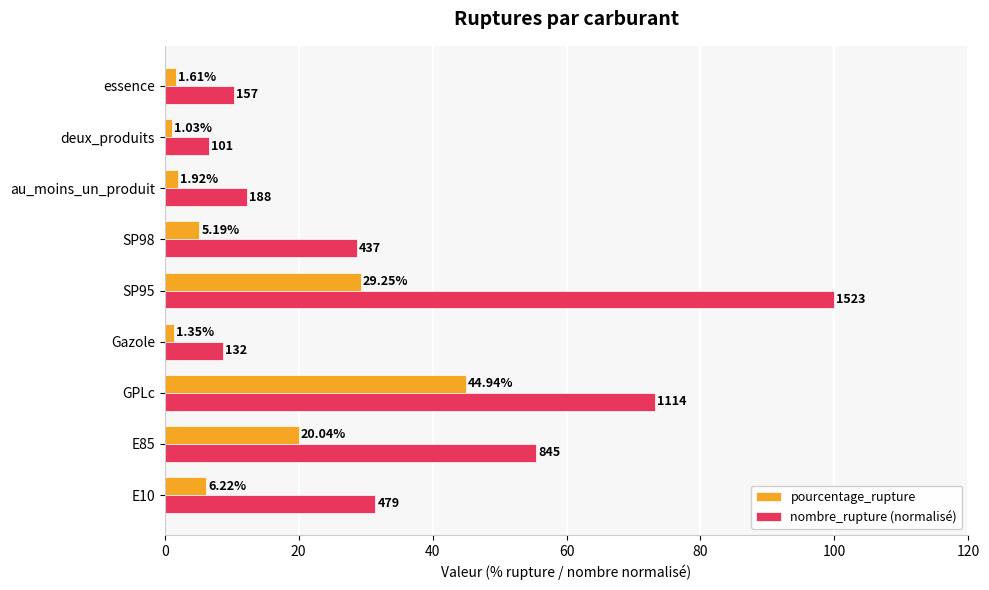

Rank the categories by pourcentage_rupture value from highest to lowest.

GPLc, SP95, E85, E10, SP98, au_moins_un_produit, essence, Gazole, deux_produits